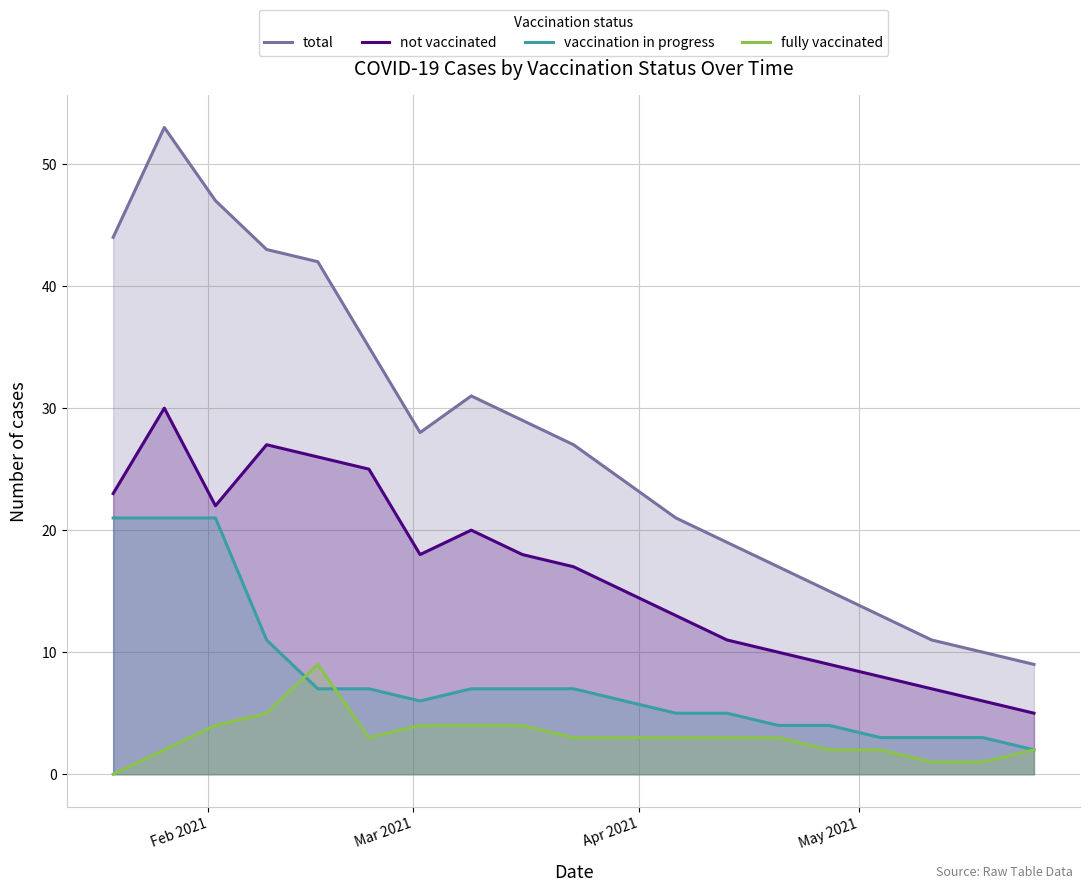

Which series has the largest range (max minus min)?

total